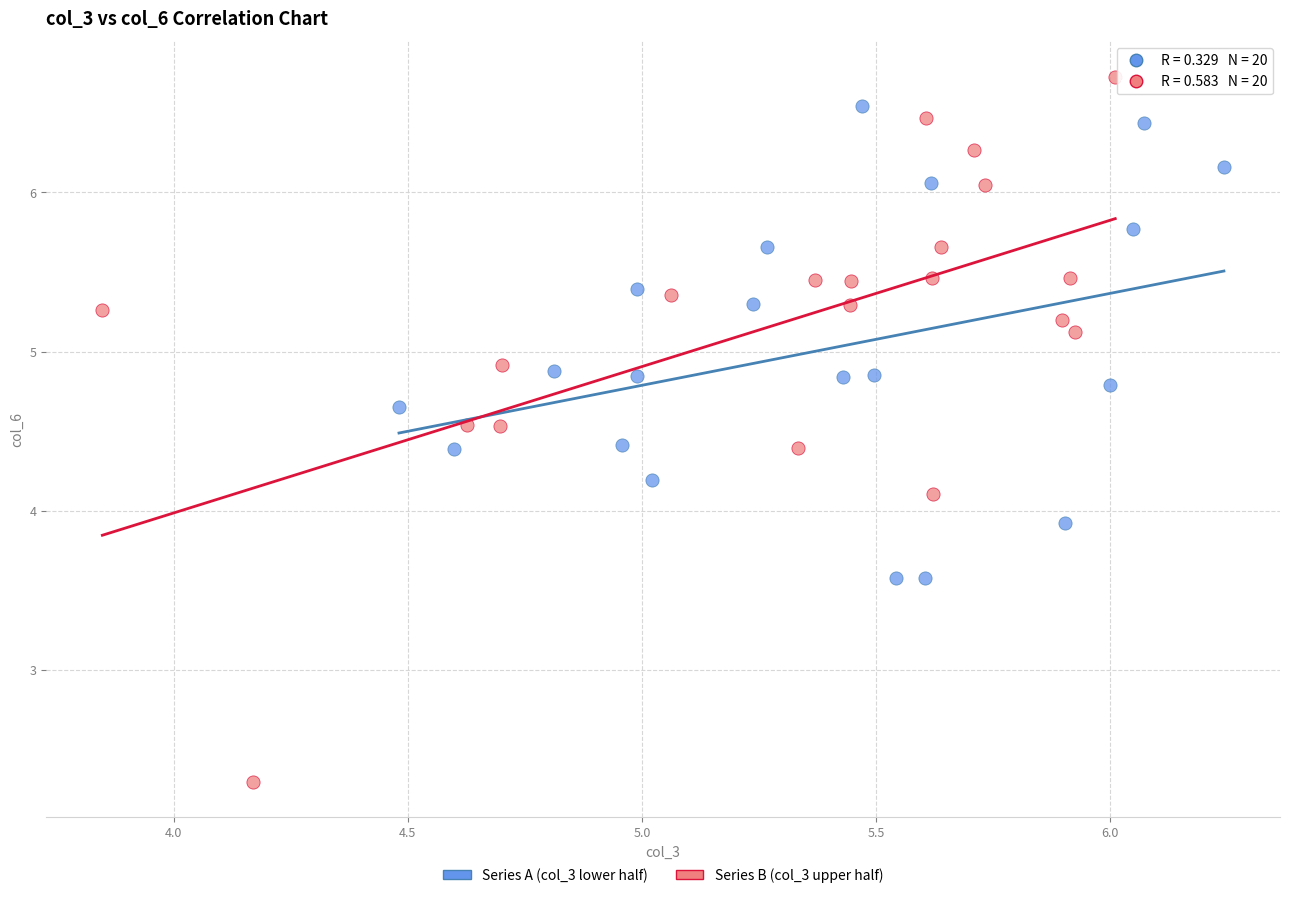

Which series contains the highest Y value?

Series B (col_3 upper half)